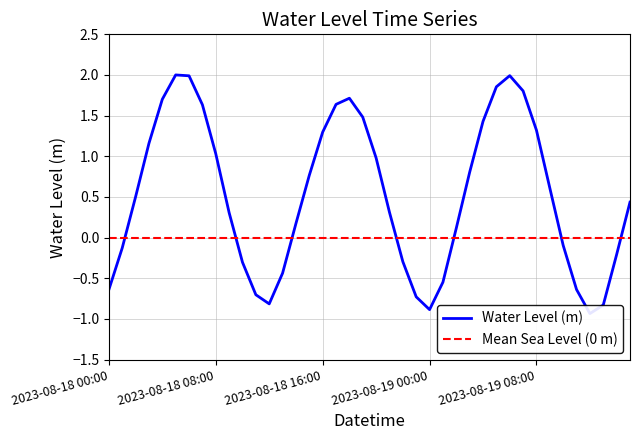

True or false: the data shows 1.7 at 2023-08-18 04:00.

True